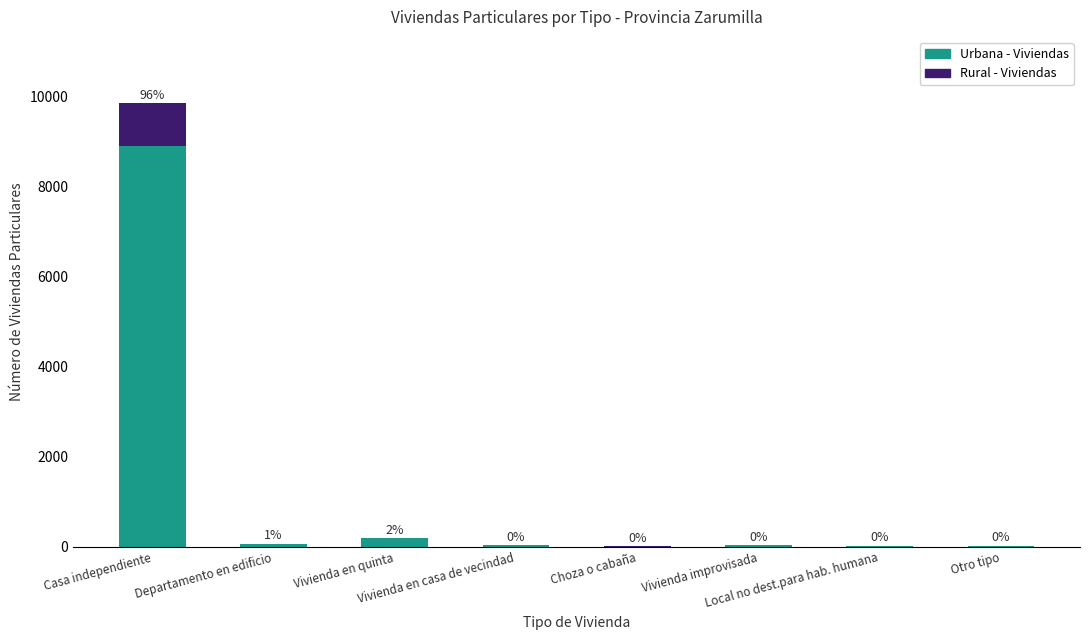

What is the highest value of the Urbana - Viviendas series?

8901